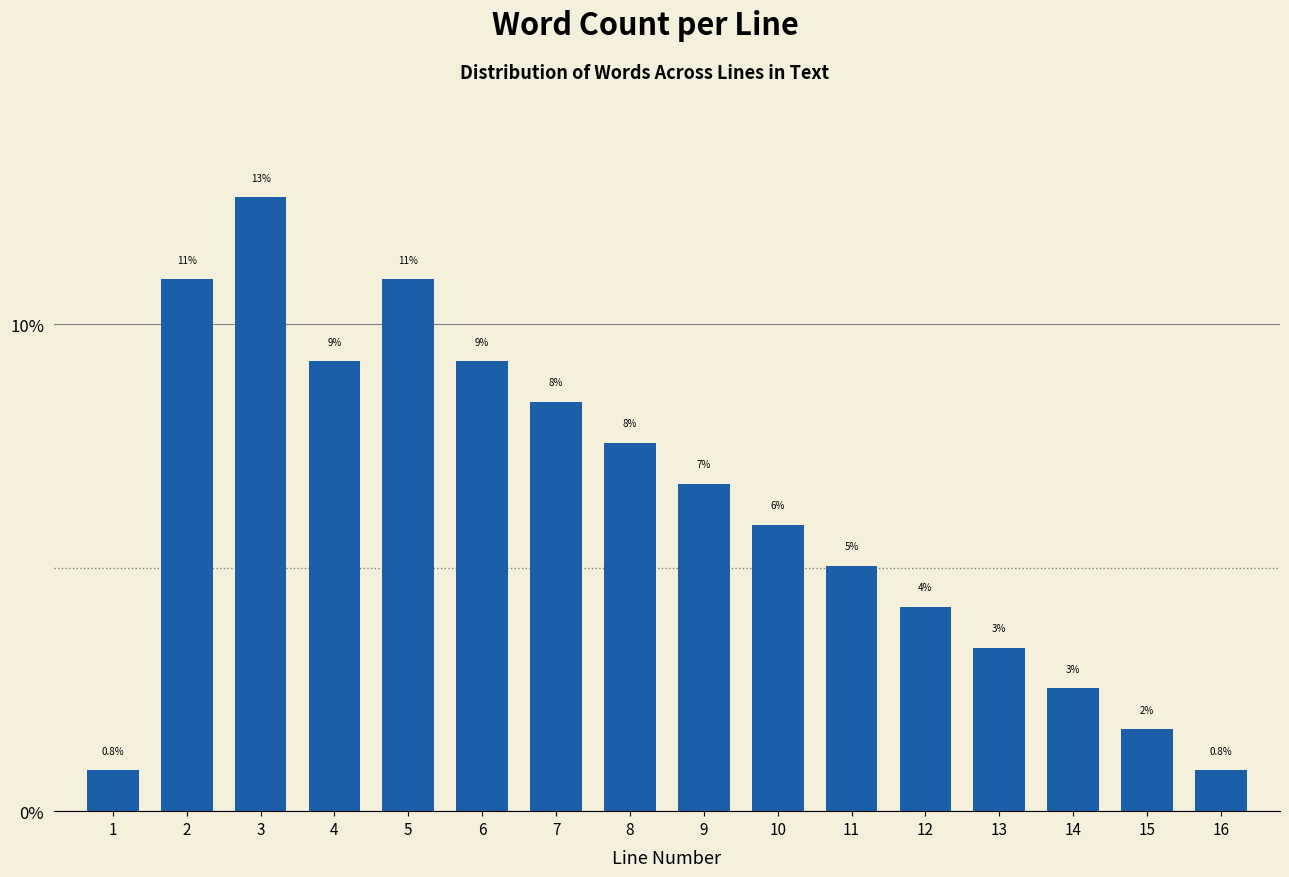

How many bars are there in total?

16